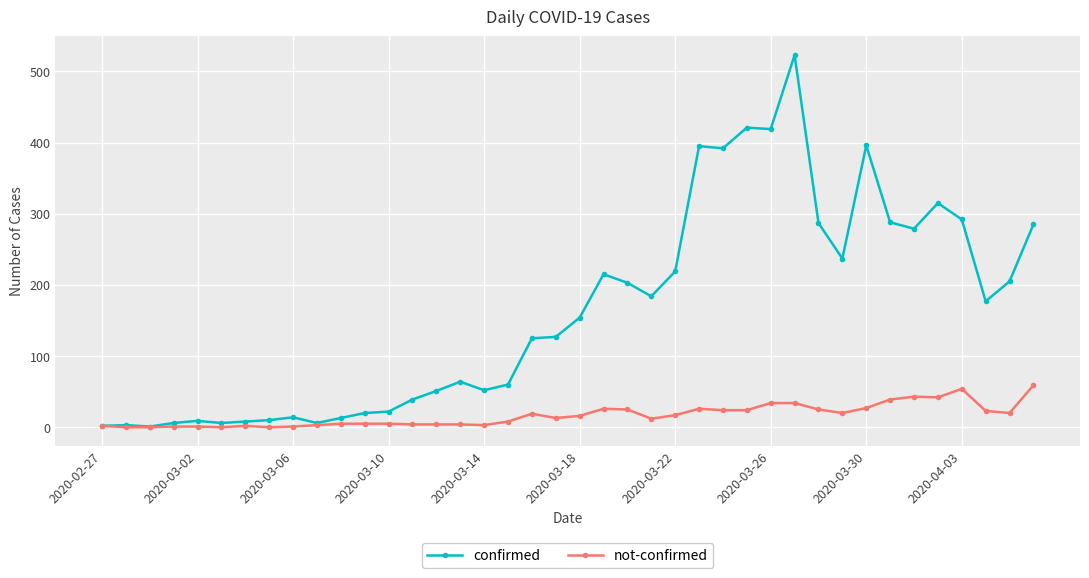

What is the sum of all confirmed values?

6524